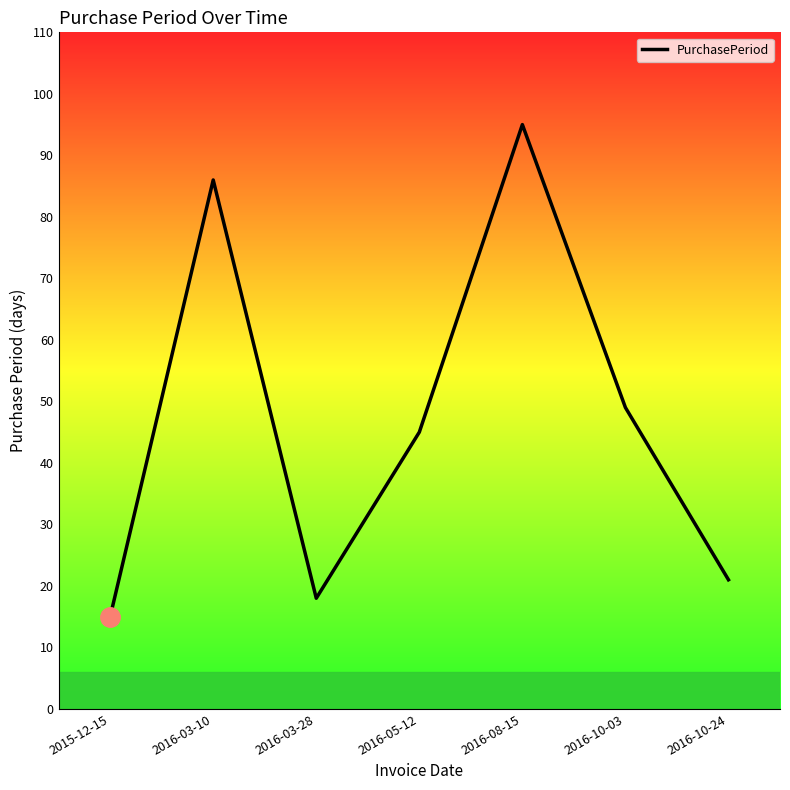

The chart shows a value of 86 at 2016-03-10. True or false?

True